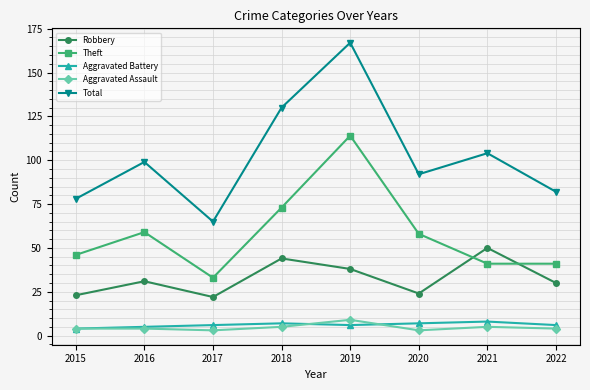

Is the value of Aggravated Battery at 2018 greater than the value of Aggravated Assault at 2020?

Yes